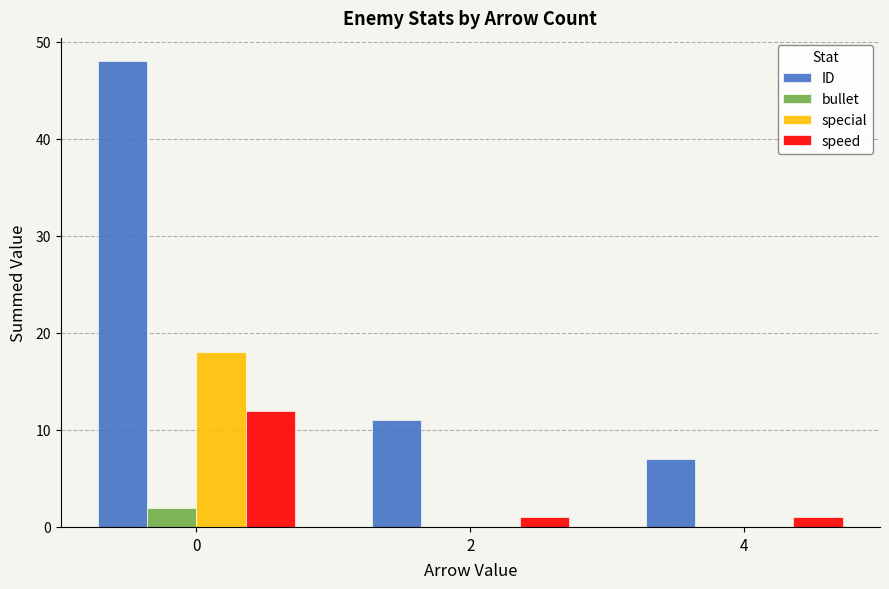

Is it true that special equals 18 at 0?

True